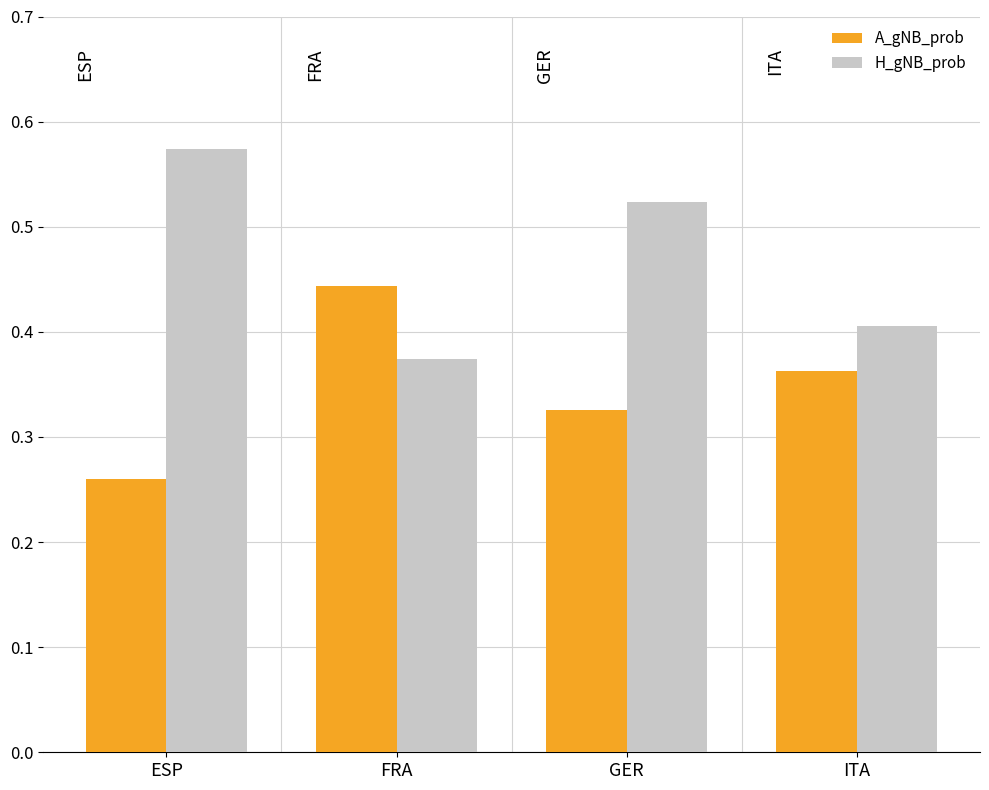

What position from the right is FRA?

3